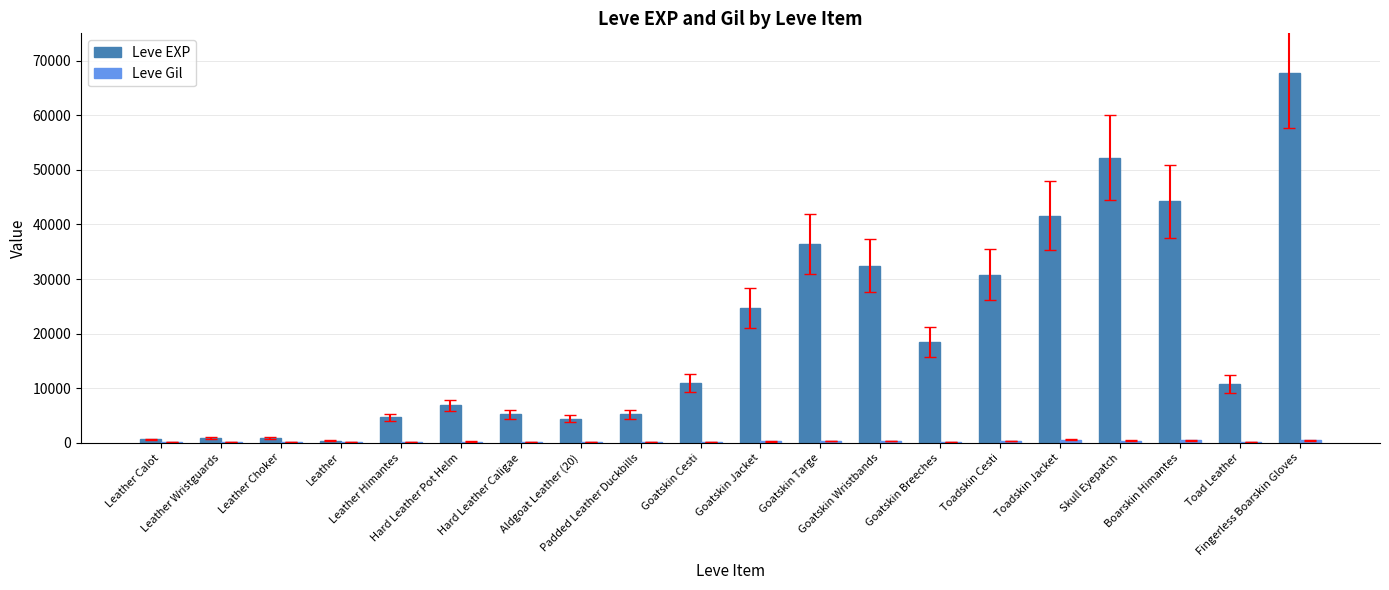

What is the greatest value displayed?

67730